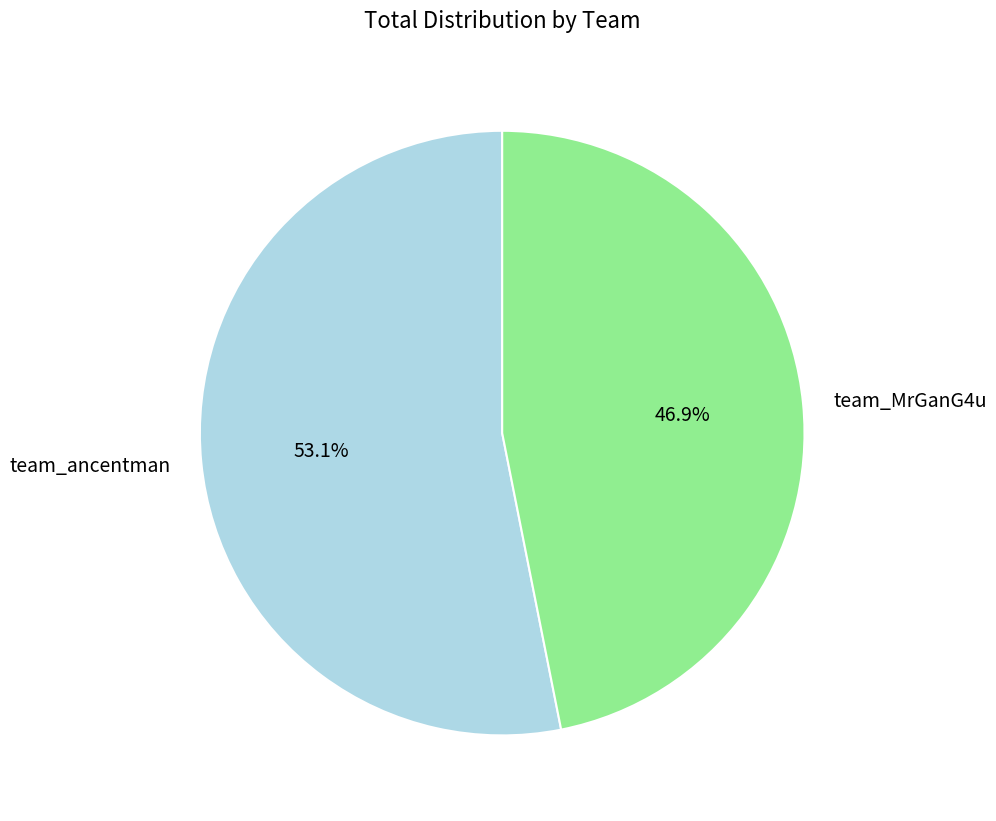

How many segments does this pie chart have?

2